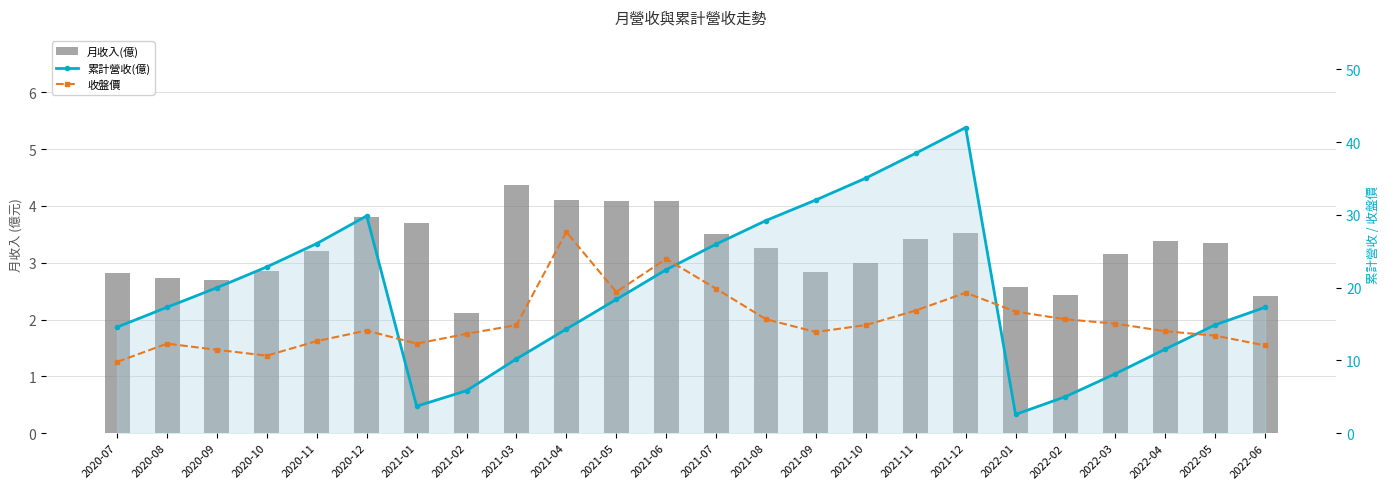

How many groups of bars are there?

24